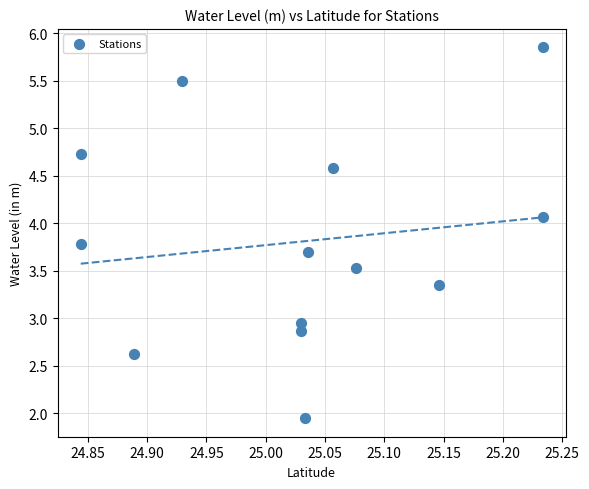

What is the range of Y values (max minus min)?

3.9